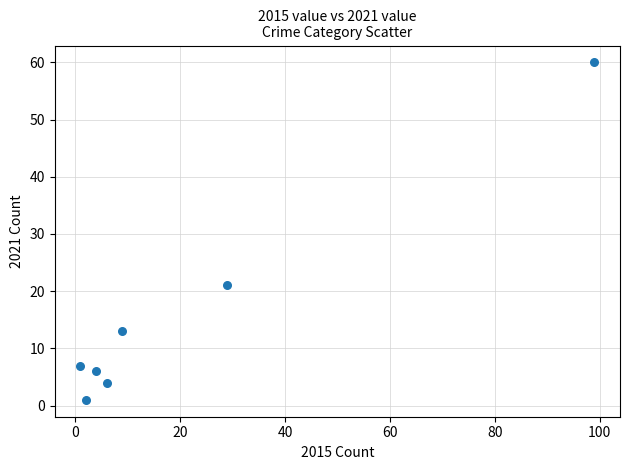

What is the average X value?

21